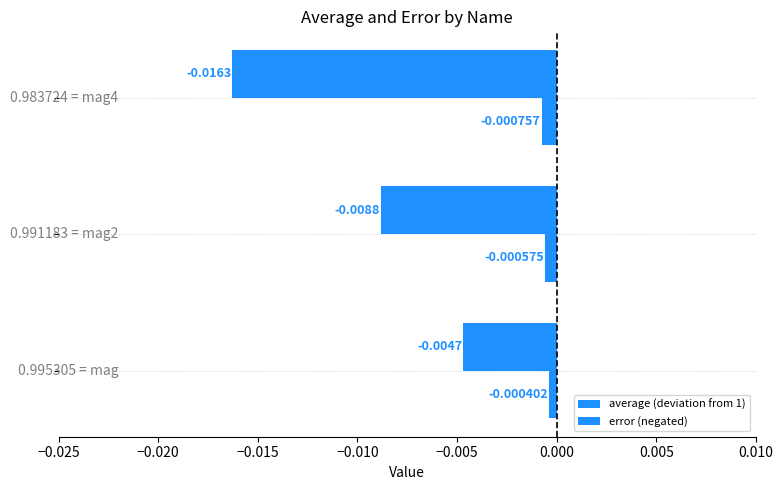

Count the number of categories in the chart.

3